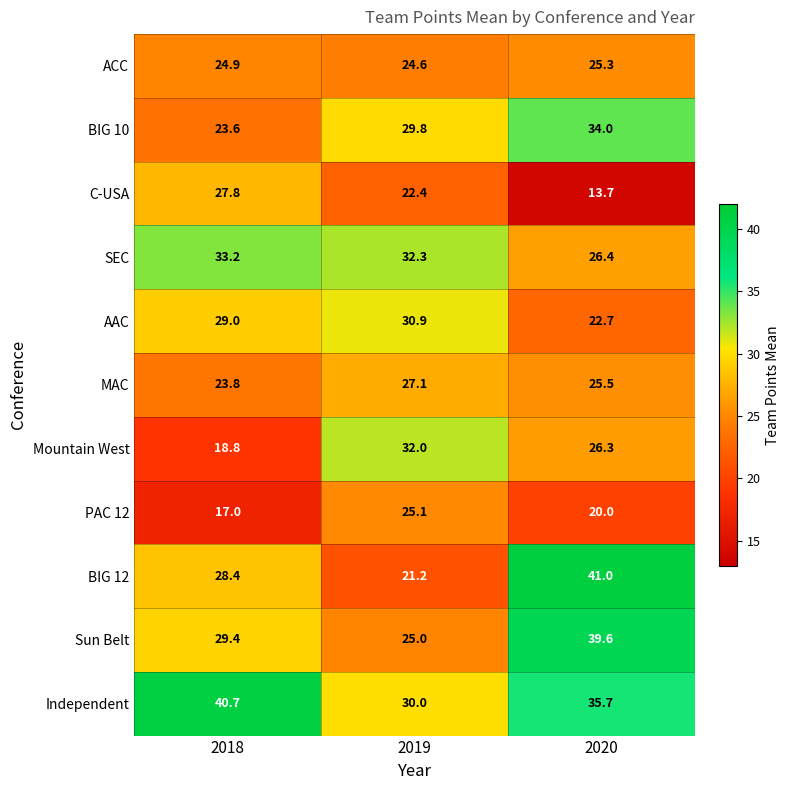

What is the difference between the maximum and minimum values in the AAC series?

8.2